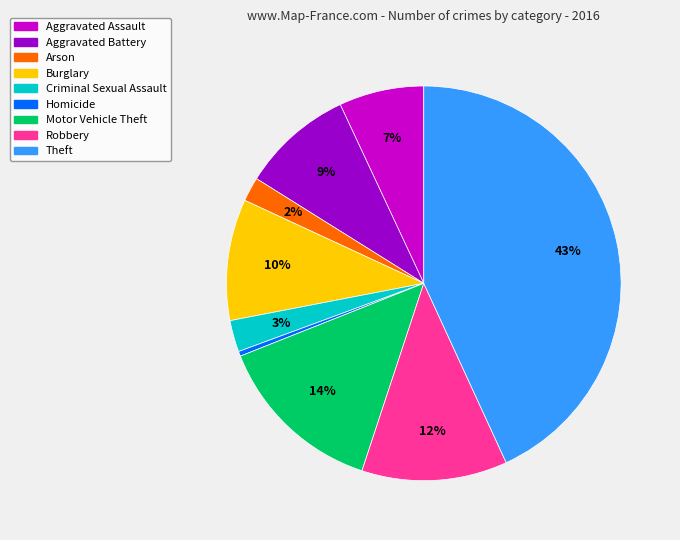

To the nearest percent, what is the average slice percentage?

11%